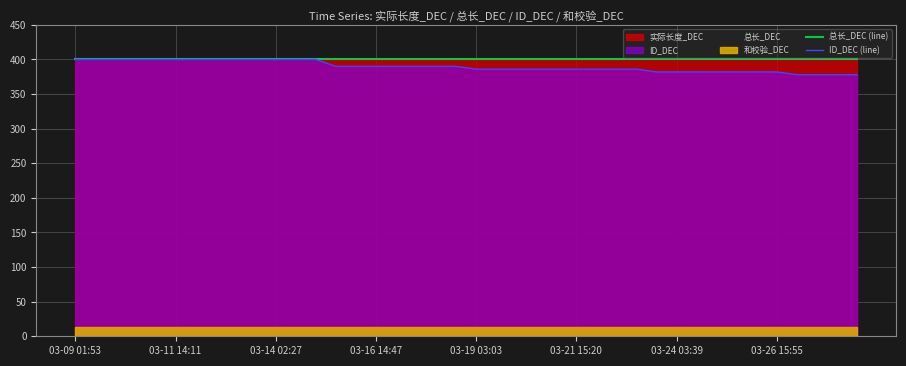

The ID_DEC (line) series shows 382 at 29. True or false?

True